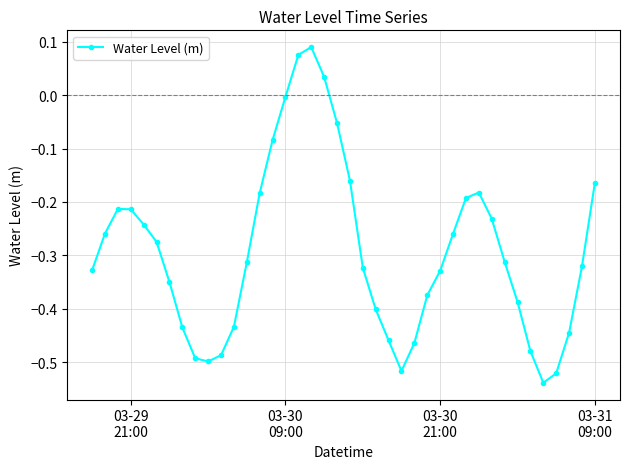

True or false: there are more than 2 points higher than both neighbors.

True